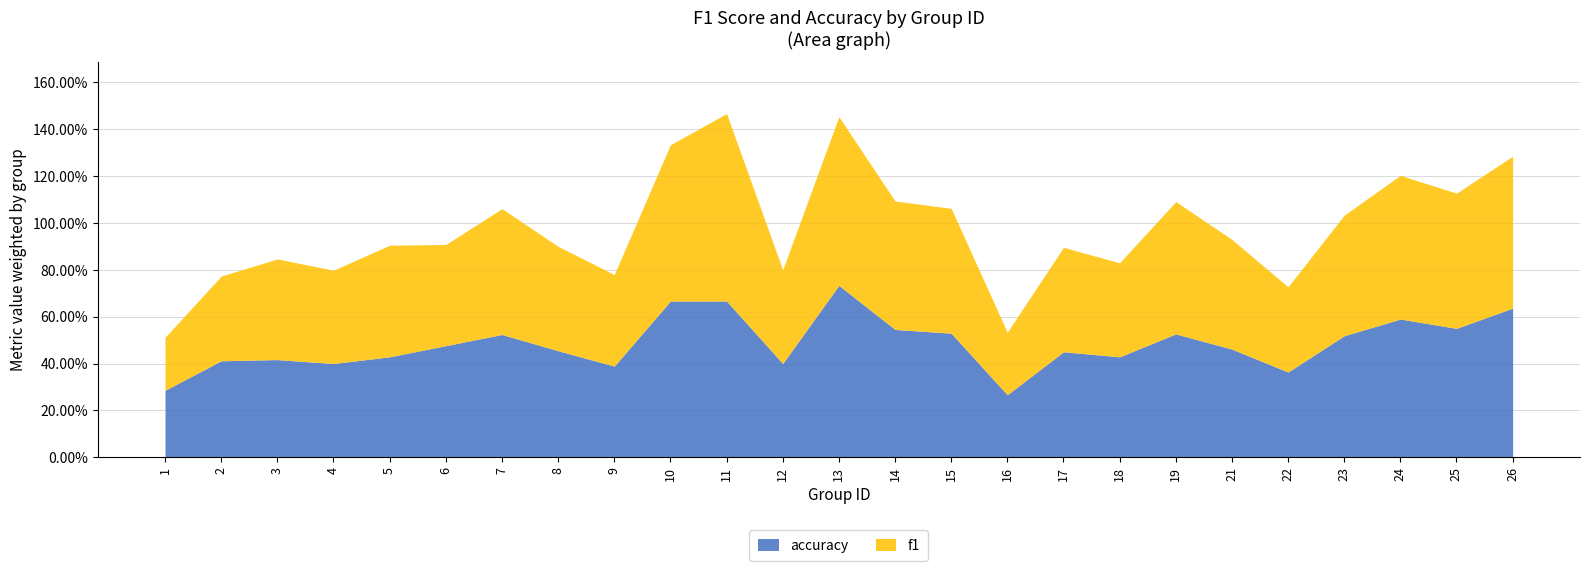

How many categories are shown in the chart?

25